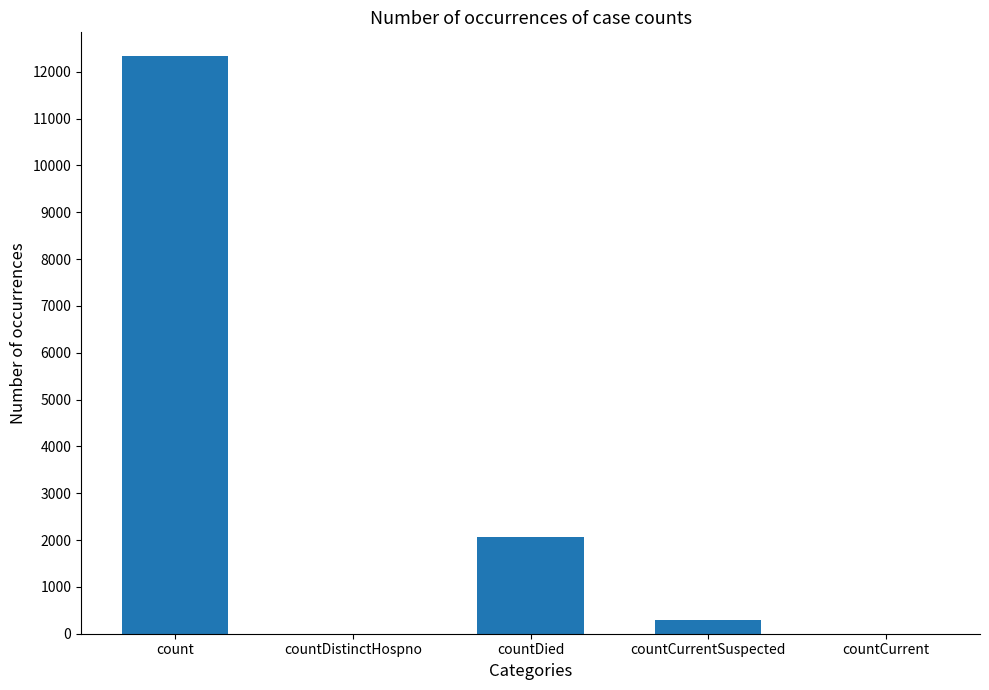

Where is the data nearest to the value 6170?

countDied